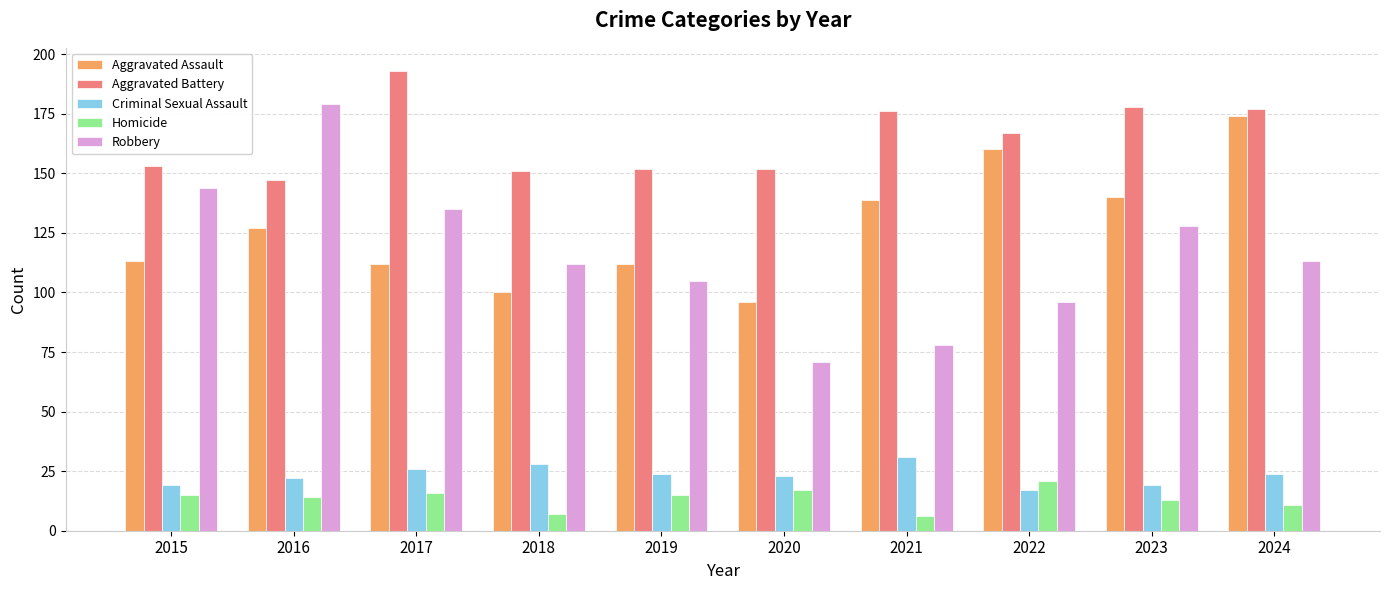

How many data points in Robbery are less than 113?

5